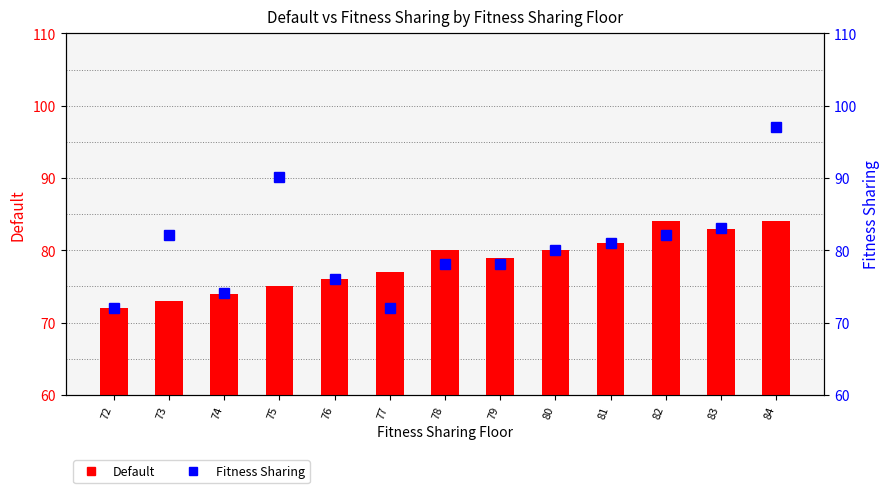

Between 75 and 79, which is larger?

79